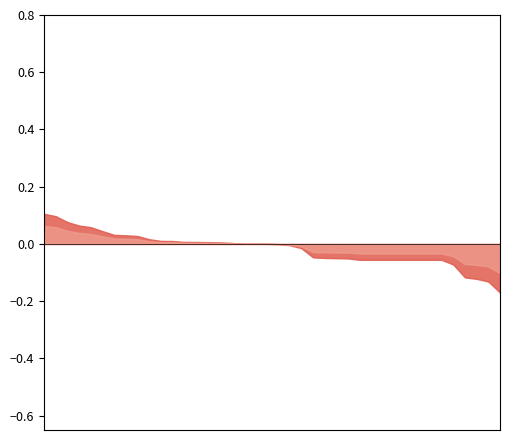

Which label corresponds to the smallest value in the chart?

40